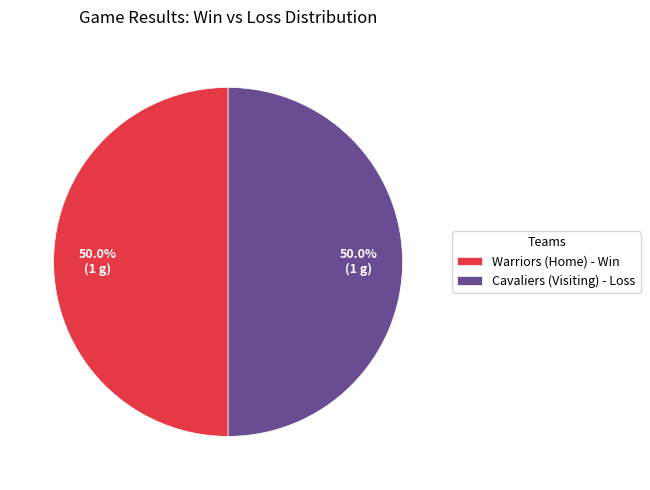

Do Cavaliers (Visiting) and Warriors (Home) together represent more than half of the pie?

Yes